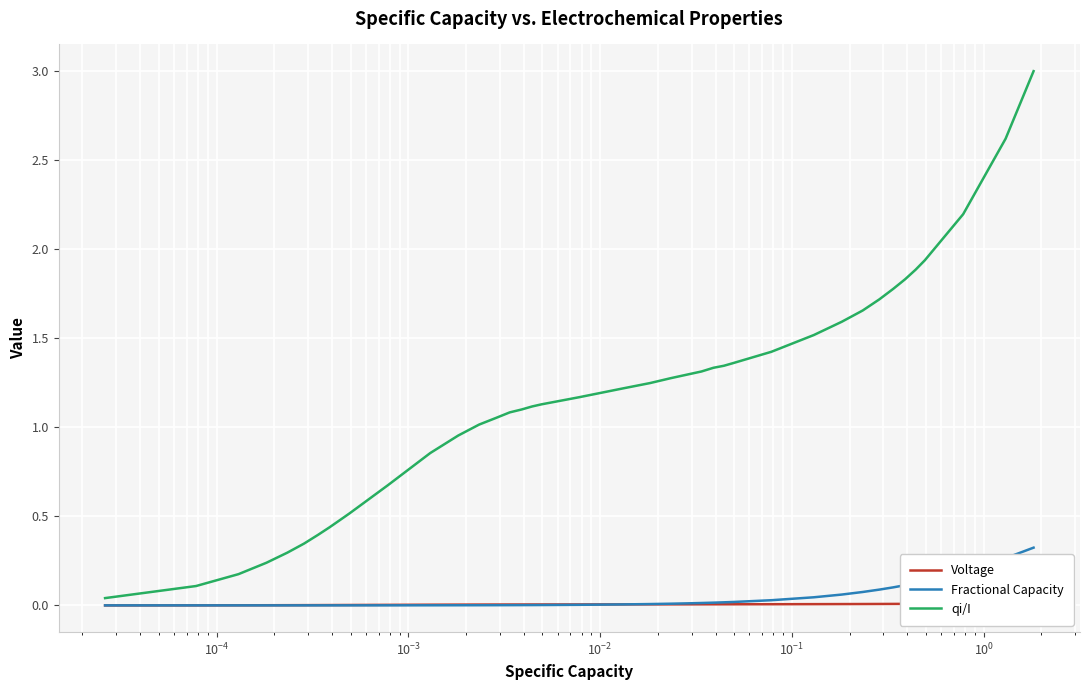

True or false: Fractional Capacity has more than 0 points higher than both neighbors.

False